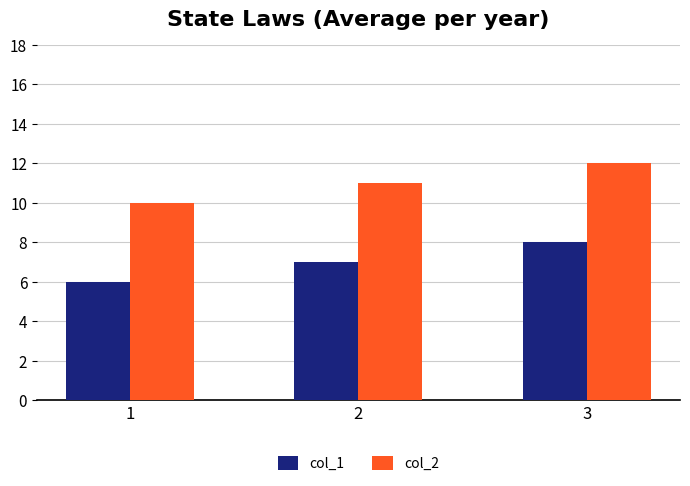

What is the maximum value for col_2?

12